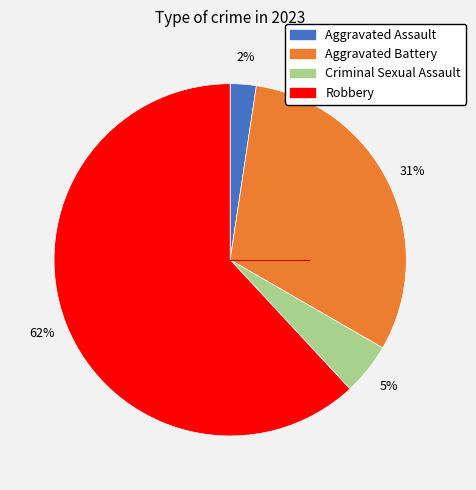

Count the number of slices in the pie.

4